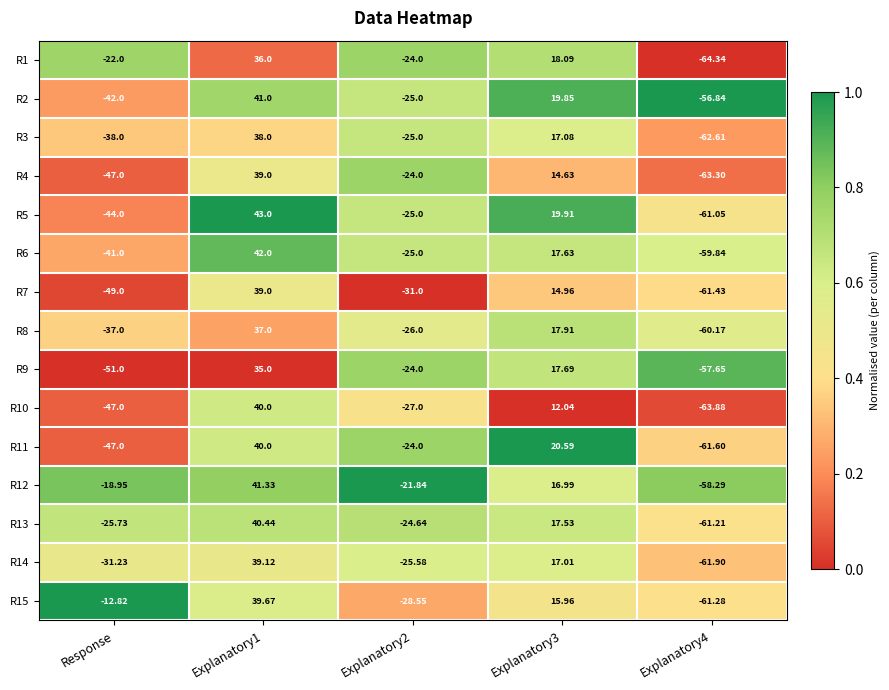

Is the value of R1 at Response greater than the value of R9 at Explanatory1?

No